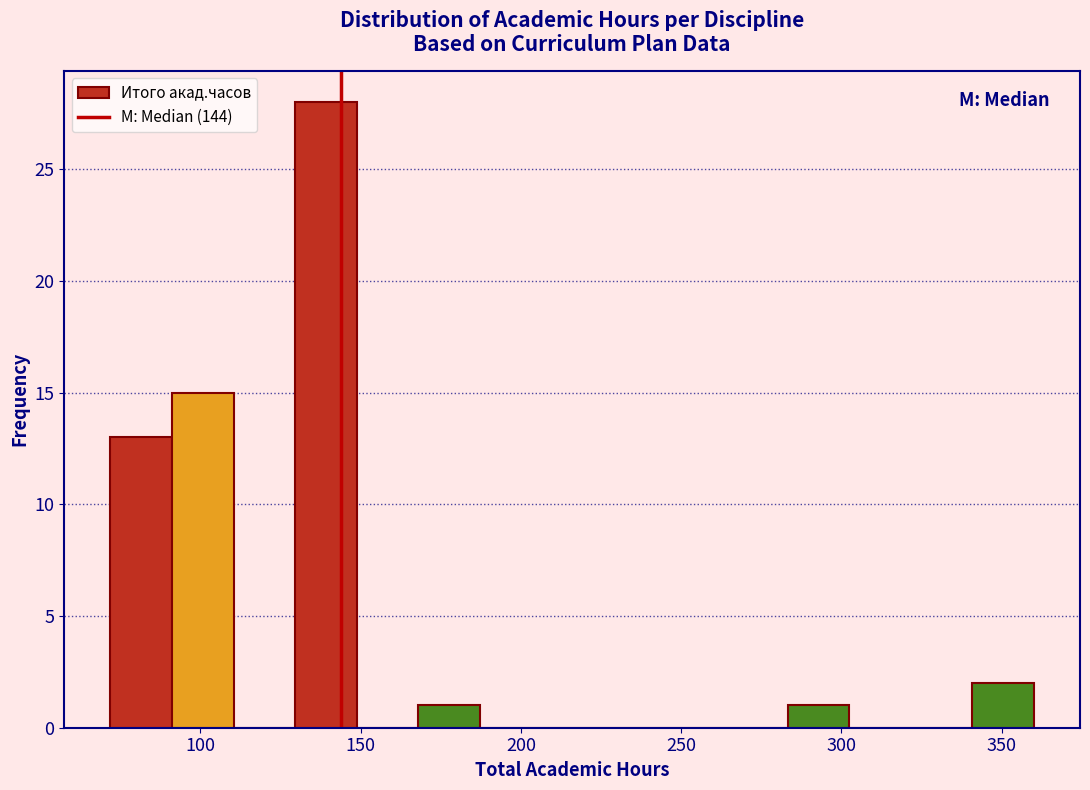

Around what value on the x-axis is the tallest bar? Give the approximate position of its centre, as read against the axis.

140